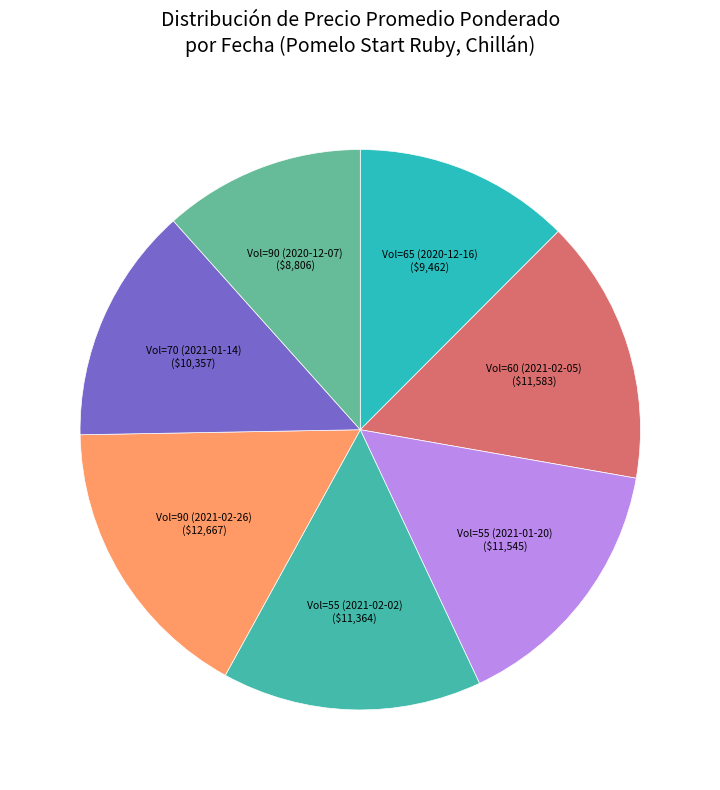

Which slice is the largest?

Vol=90 (2021-02-26)